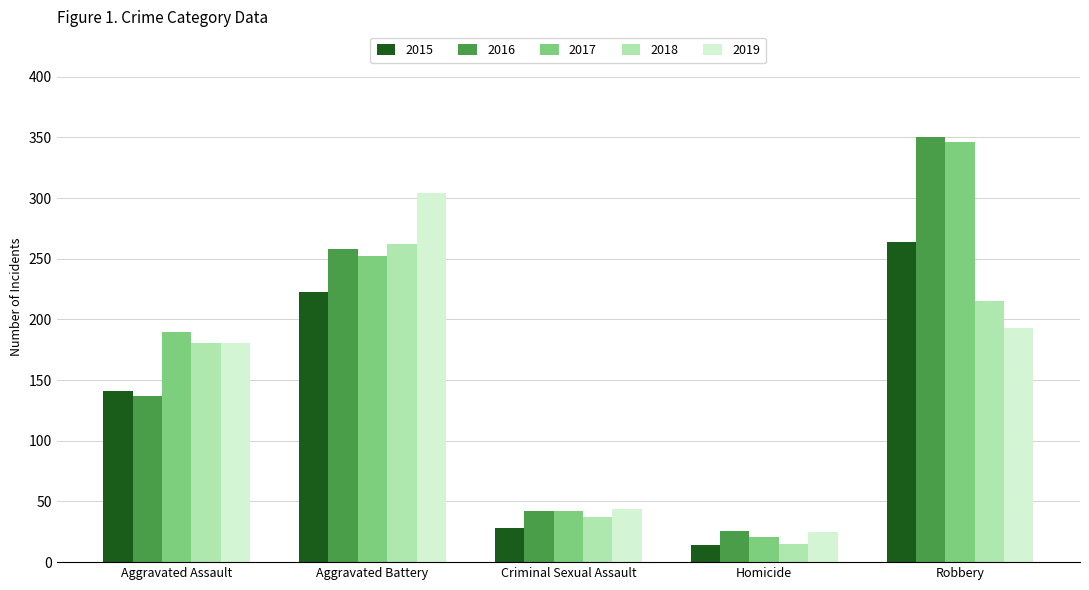

List the series in order of their overall mean, lowest first.

2015, 2018, 2019, 2016, 2017